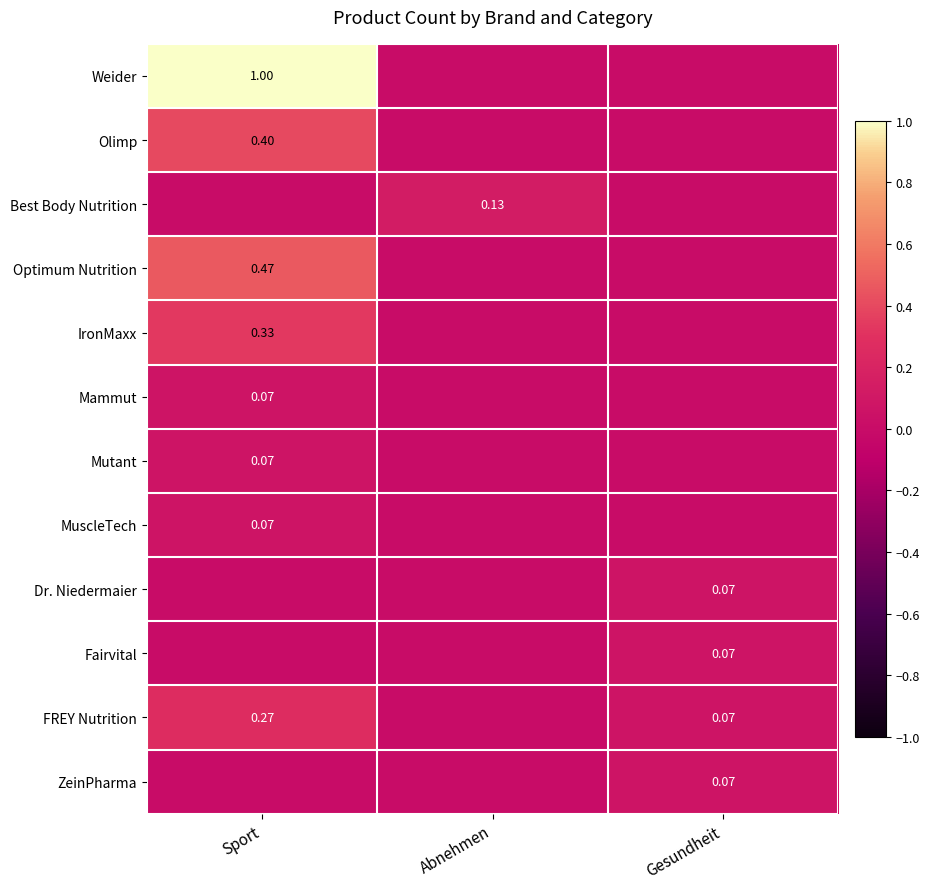

How many ZeinPharma values are between 0 and 1?

3